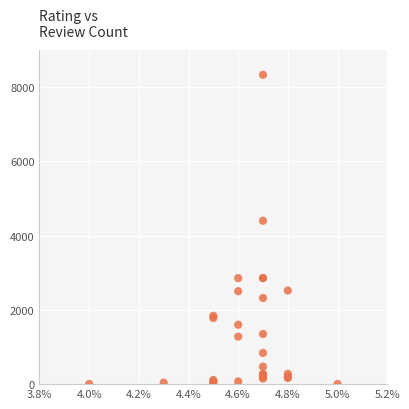

What Y value in the scatter plot is closest to 4169?

4402